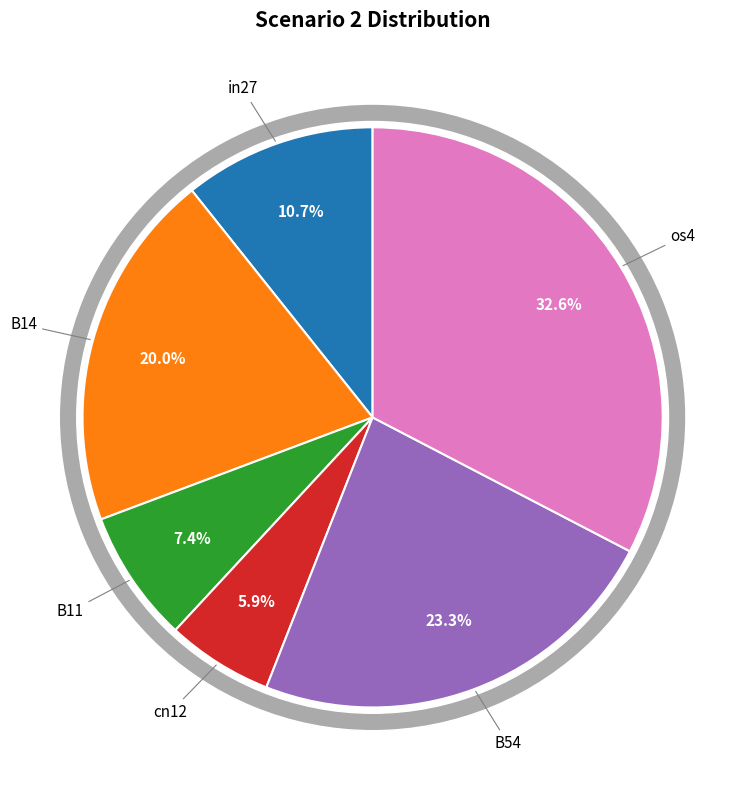

Which has a higher value, os4 or B14?

os4